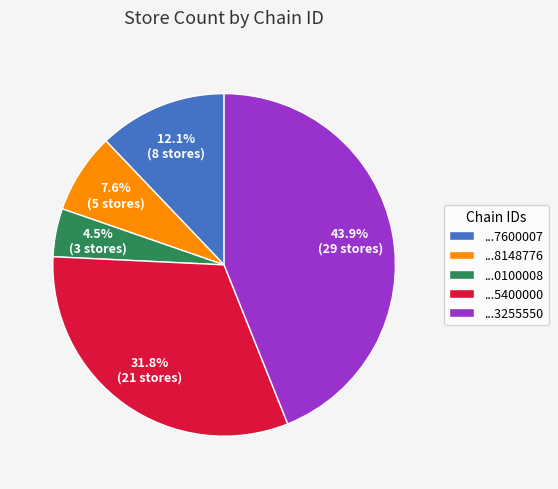

What percentage is NOT represented by ...5400000?

68.2%